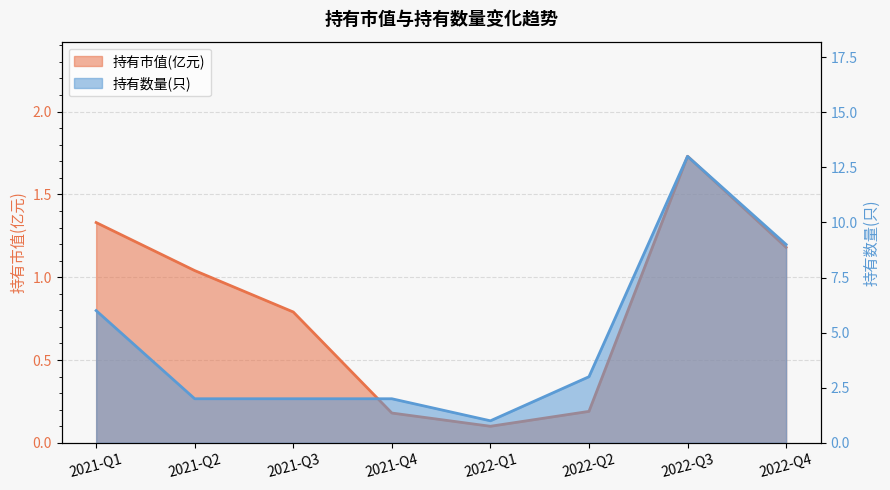

Reading left to right, list all the values displayed in this chart.

持有市值(亿元): 1.3	1.0	0.8	0.2	0.1	0.2	1.7	1.2
持有数量(只): 6.0	2.0	2.0	2.0	1.0	3.0	13.0	9.0